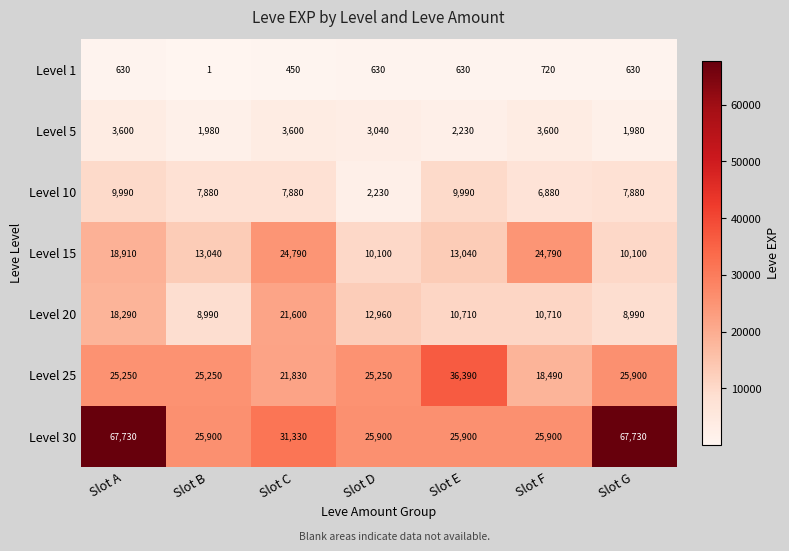

How many Level 20 values are between 8990 and 18290?

6